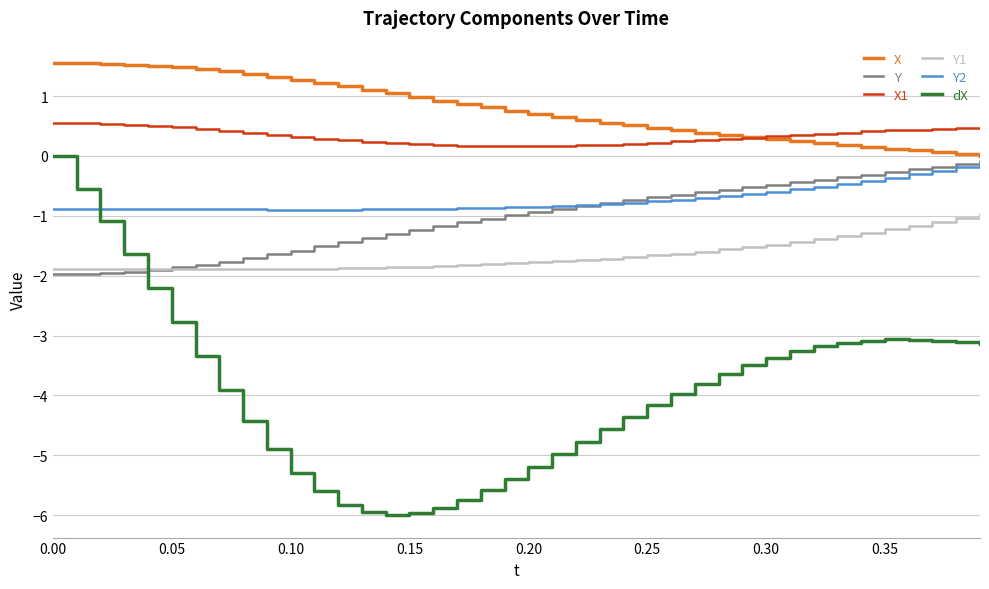

What is the lowest value of the Y1 series?

-1.9